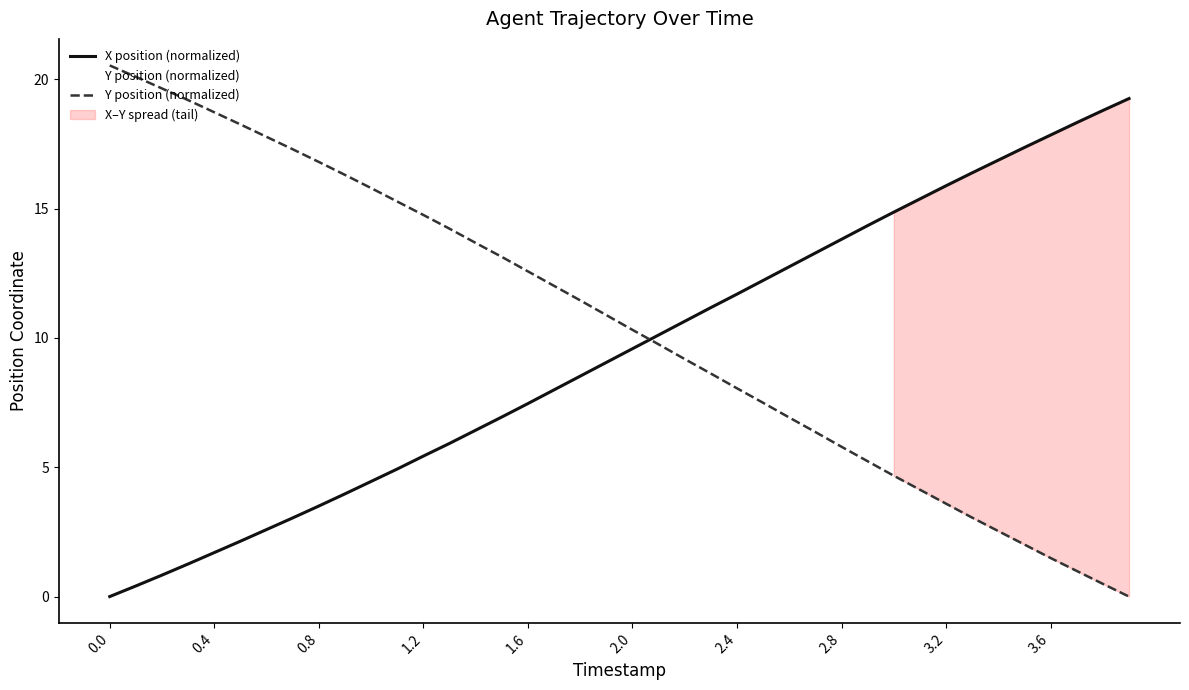

How many intersections are there between Y position (normalized) and X position (normalized)?

1